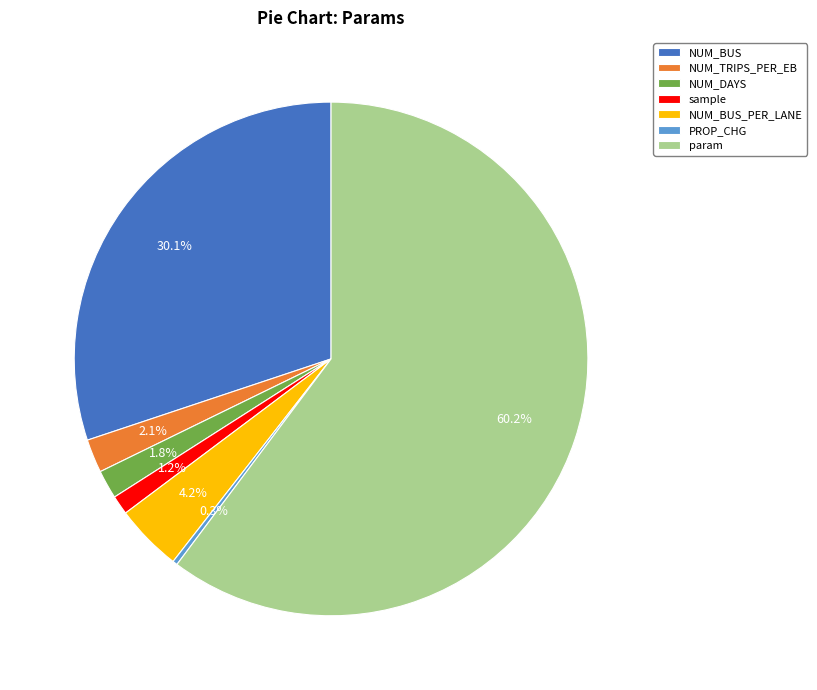

Which slice is the smallest?

PROP_CHG